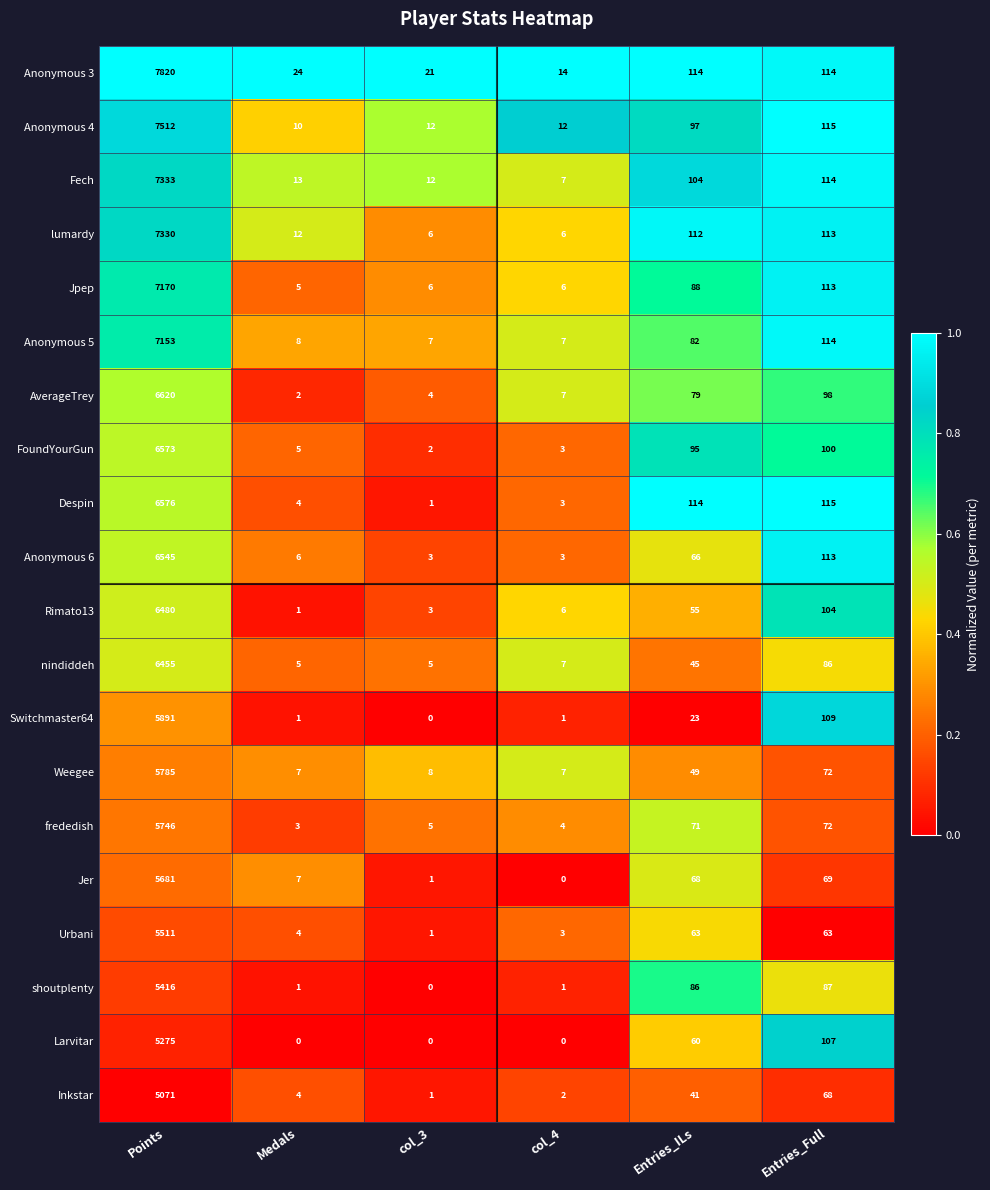

At which category is the sum across all series the highest?

Points